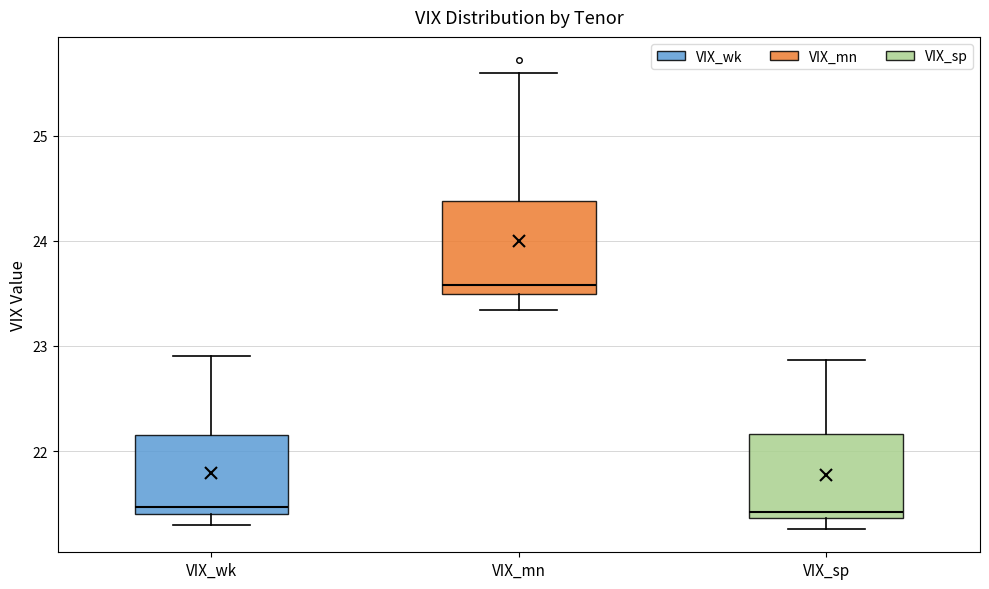

Reading left to right, transcribe this box plot: for each box, give where its median line is, the range the box spans, and where its two whiskers end, as read against the y-axis. The values are not printed on the chart, so give them approximately, as read against the axis.

VIX_wk: median 21.5, box 21.4 to 22.2, whiskers 21.3 to 22.9
VIX_mn: median 23.6, box 23.5 to 24.4, whiskers 23.3 to 25.6
VIX_sp: median 21.4 (just above the box's lower edge), box 21.4 to 22.2, whiskers 21.3 to 22.9